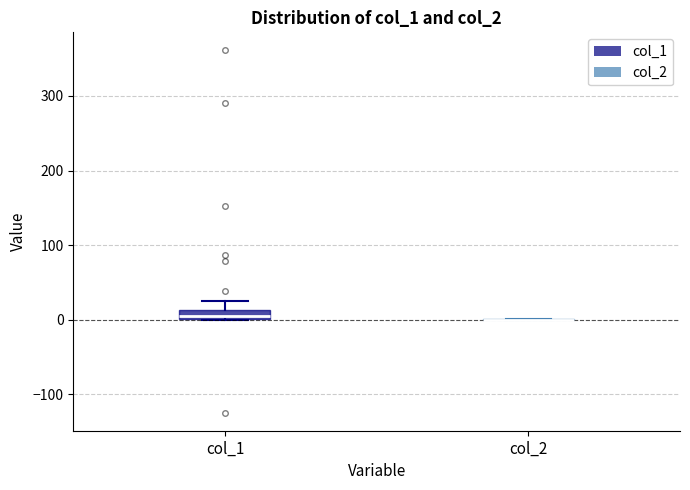

Where does the upper whisker of the box for col_1 end on the y-axis? The values are not printed on the chart, so give them approximately, as read against the axis.

30